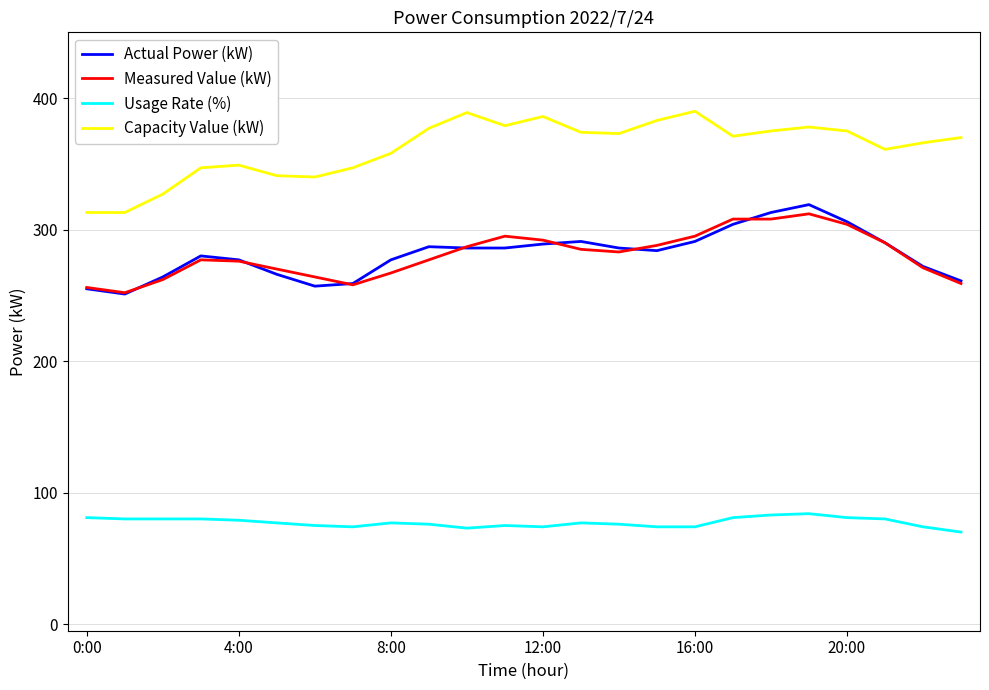

Does the chart have visible grid lines?

Yes